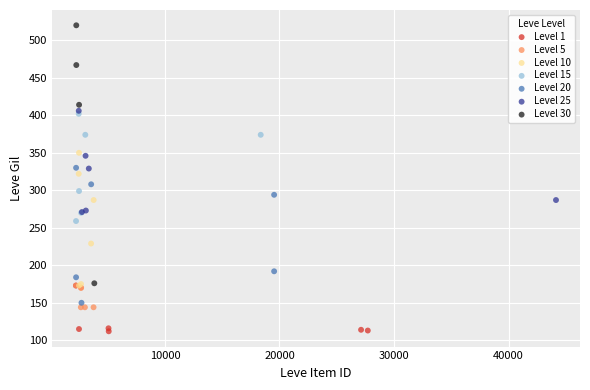

Which series contains the highest Y value?

Level 30